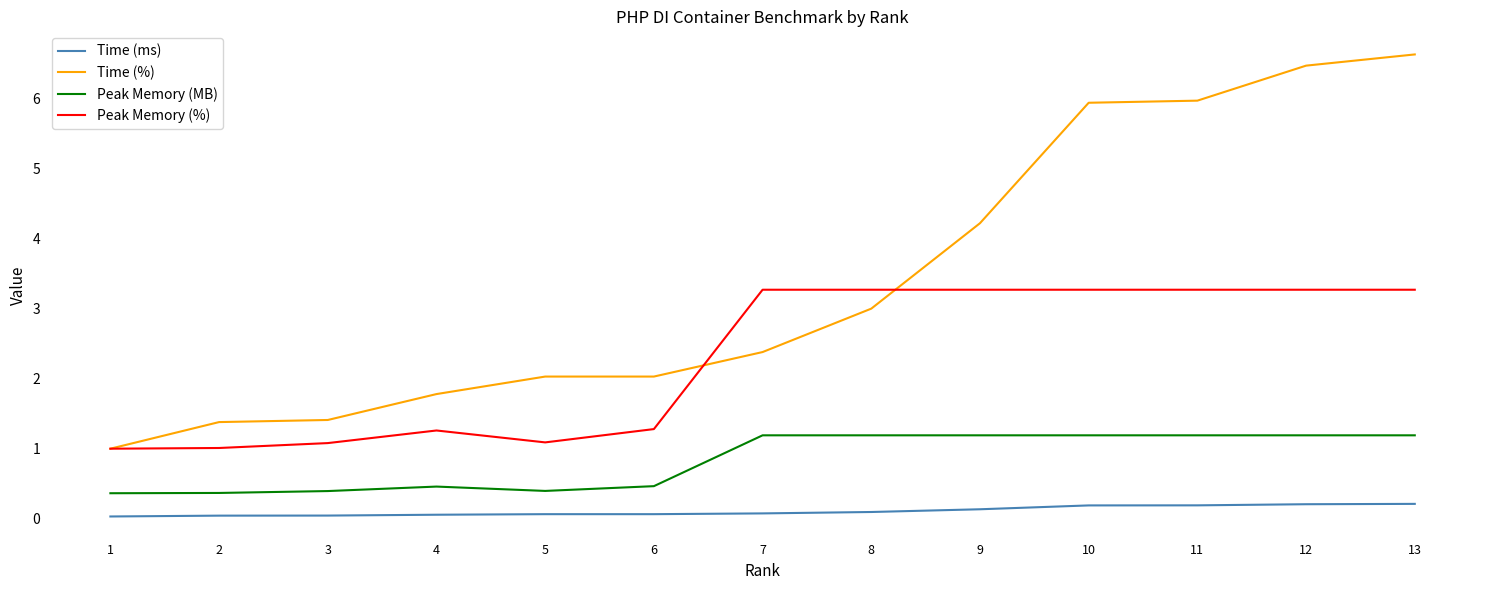

Which series has the largest total across all categories?

Time (%)